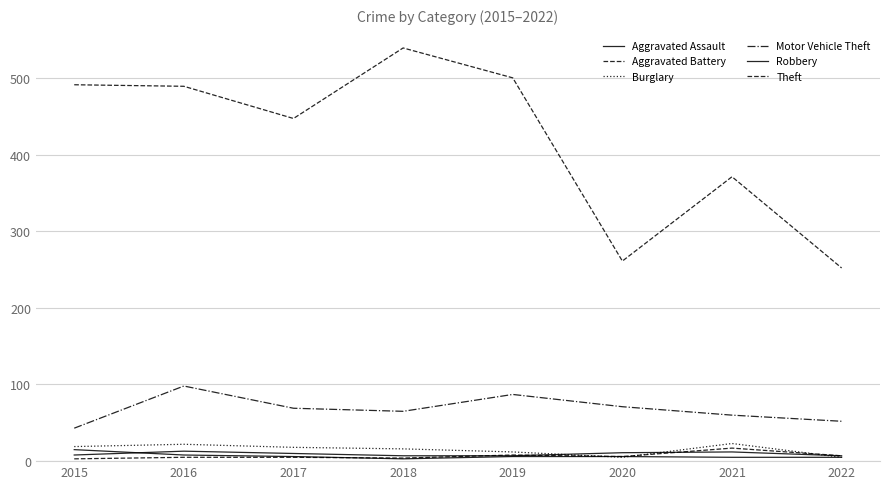

The Motor Vehicle Theft series shows 30 at 2022. True or false?

False